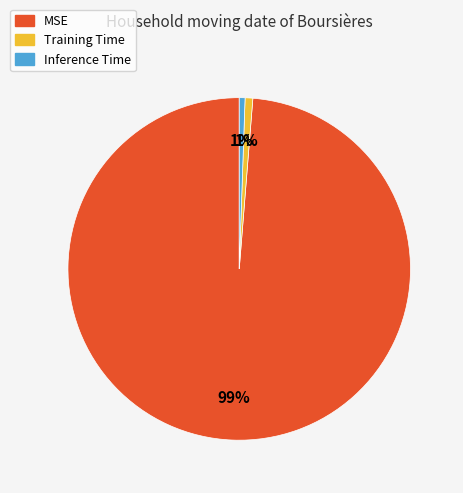

To the nearest percent, what is the combined percentage of Training Time and MSE?

99%